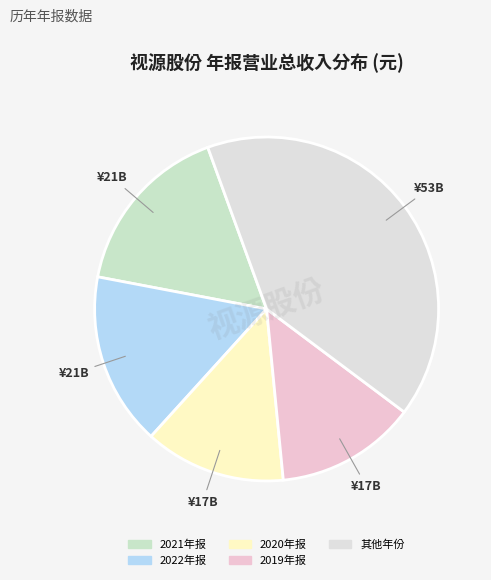

True or false: 2022年报 accounts for 3% of the total.

False